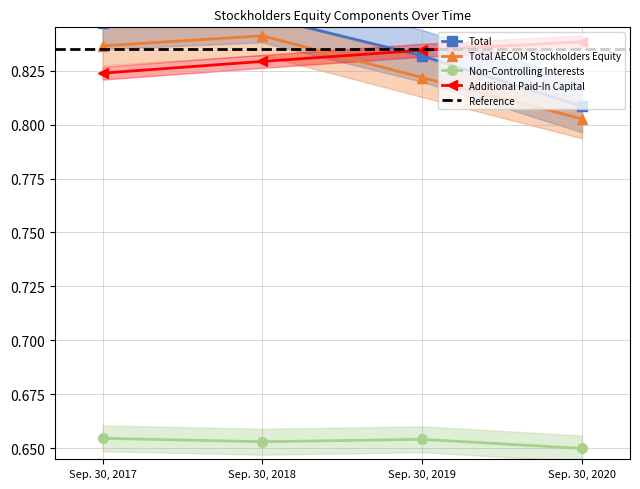

How many Additional Paid-In Capital values are between 0 and 1?

4